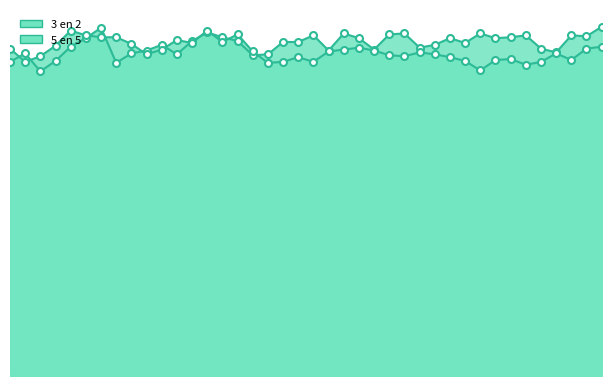

How many series are shown in this chart?

2